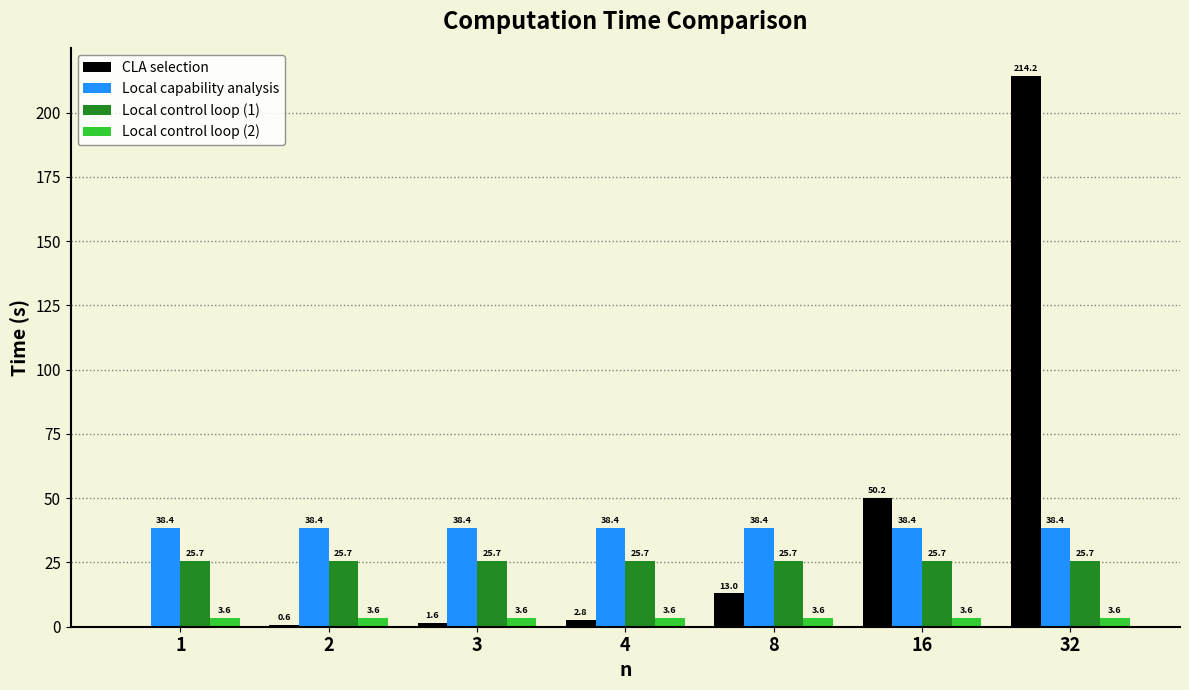

How many groups of bars are there?

7